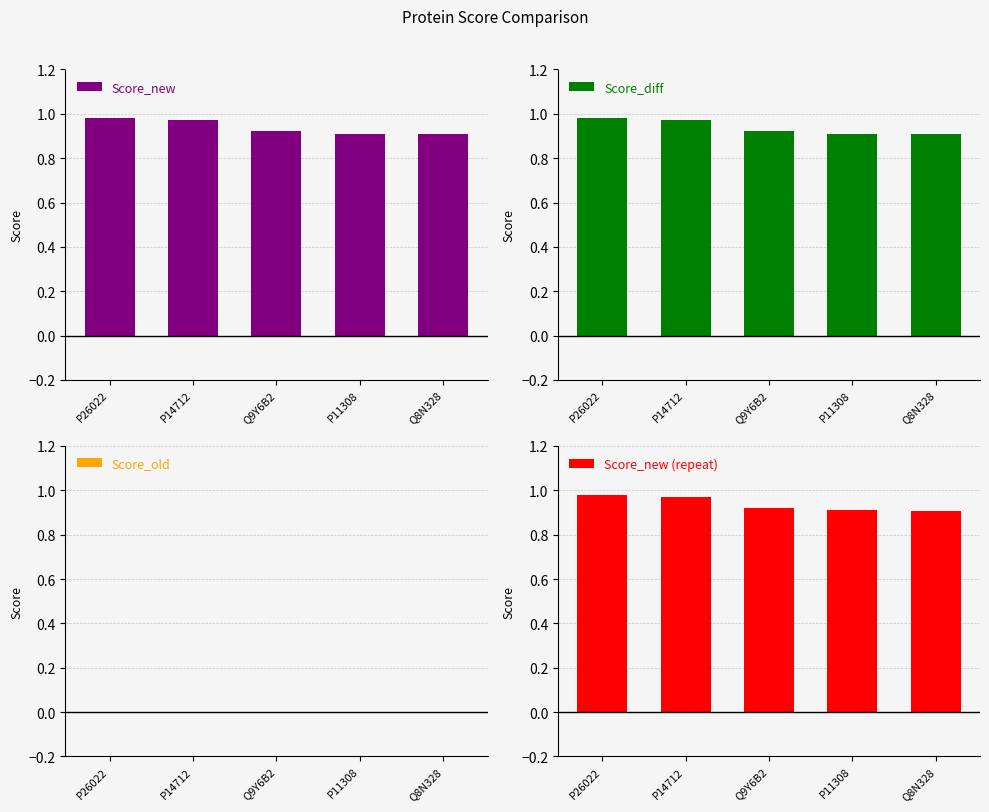

The Score_new (repeat) series shows 1.0 at P26022. True or false?

True